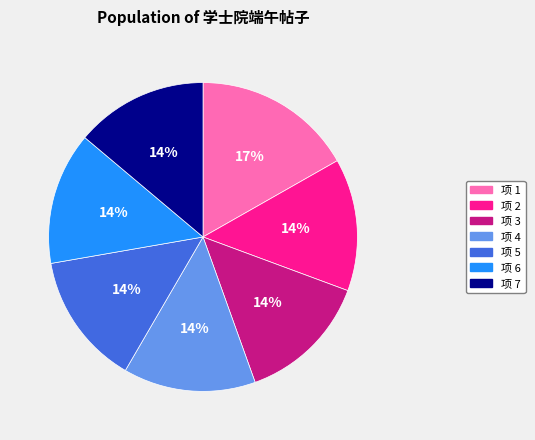

Is there any slice that represents more than half of the pie?

No